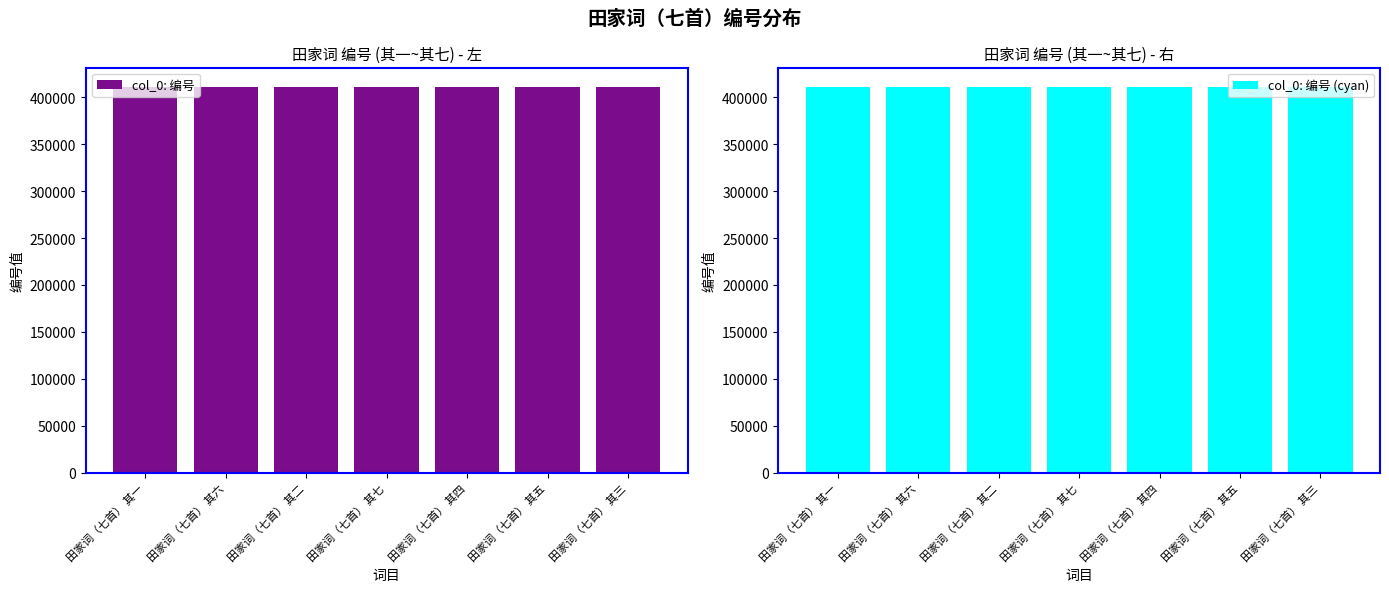

Rank the series by their maximum value, from lowest to highest.

col_0: 编号, col_0: 编号 (cyan)